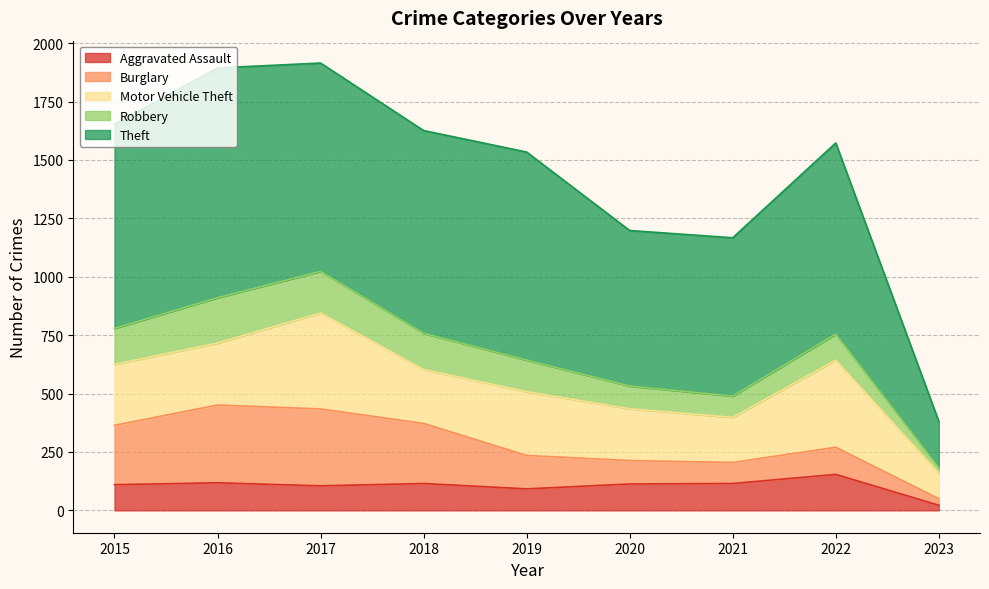

Where is the first local minimum for Motor Vehicle Theft?

2018